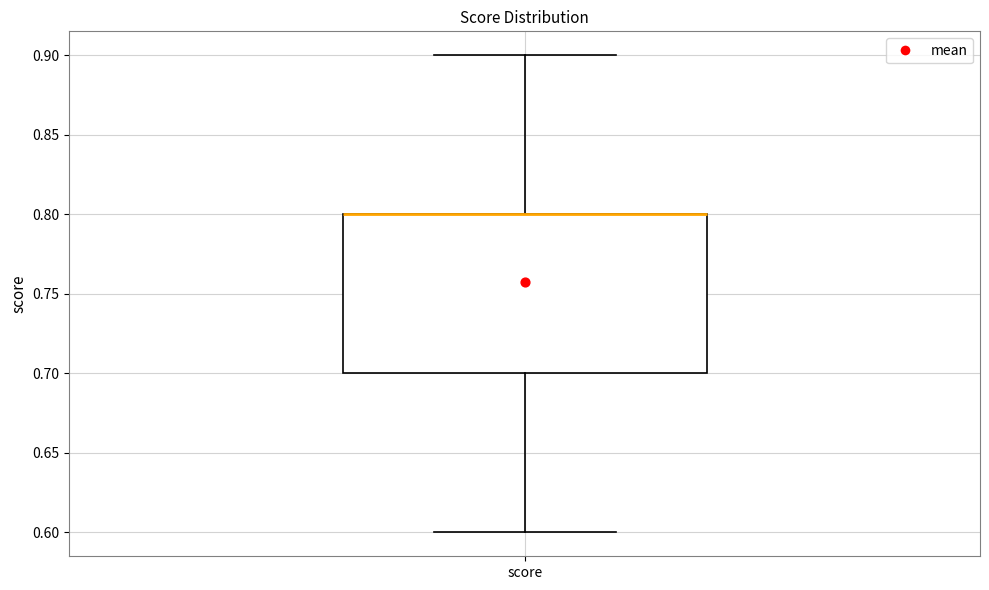

Read this box plot against the y-axis: the position of the median line, the range covered by the box, and the ends of both whiskers. The values are not printed on the chart, so give them approximately, as read against the axis.

median 0.8 (drawn on the box's upper edge), box 0.7 to 0.8, whiskers 0.6 to 0.9